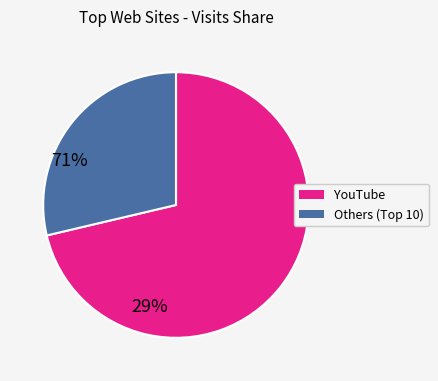

Does any single category account for the majority?

Yes